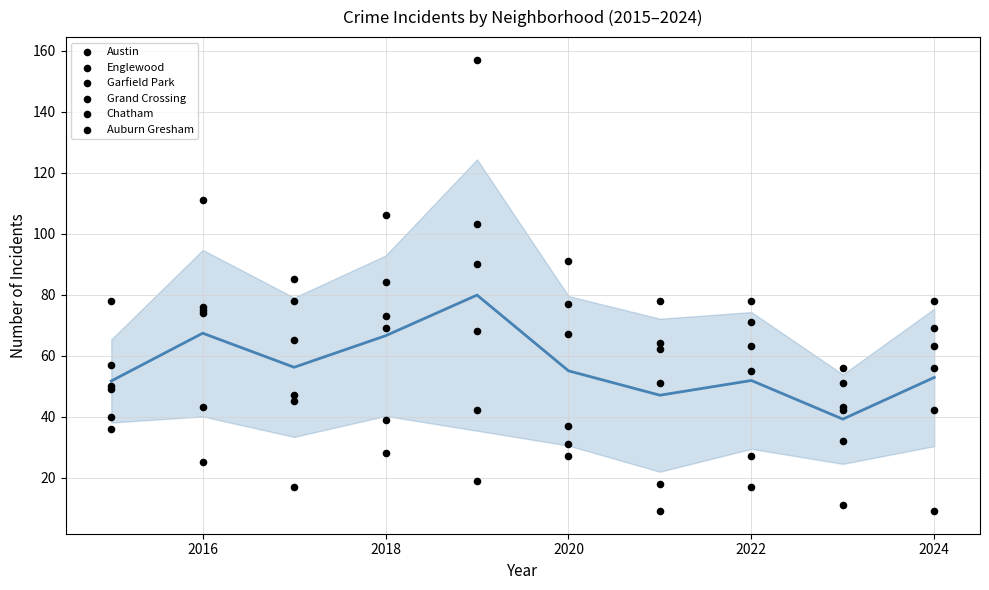

What are all the series names shown in the legend?

Austin, Englewood, Garfield Park, Grand Crossing, Chatham, Auburn Gresham